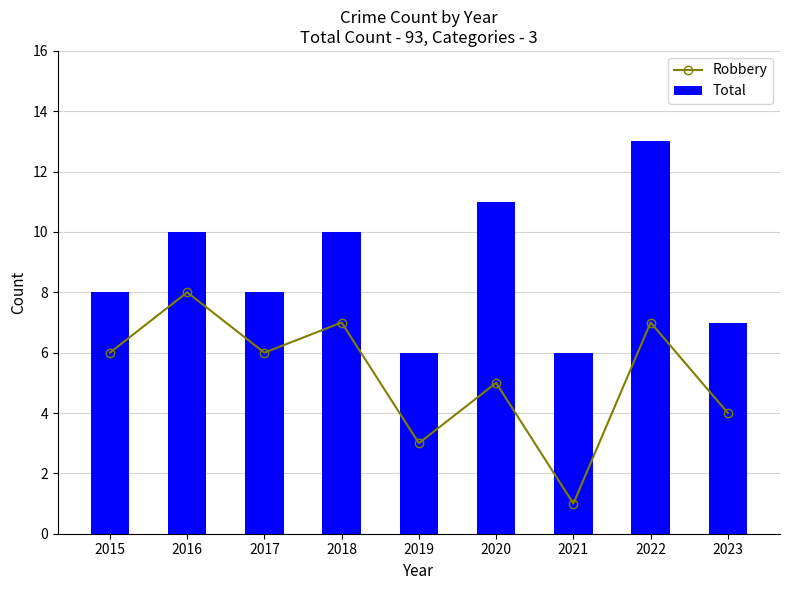

At which label does Total first exceed 8?

2016